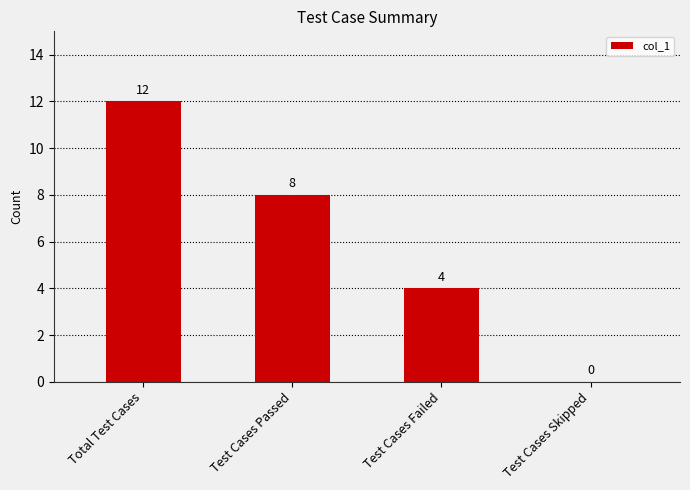

Reading right to left, transcribe all the data shown in this chart.

0	4	8	12